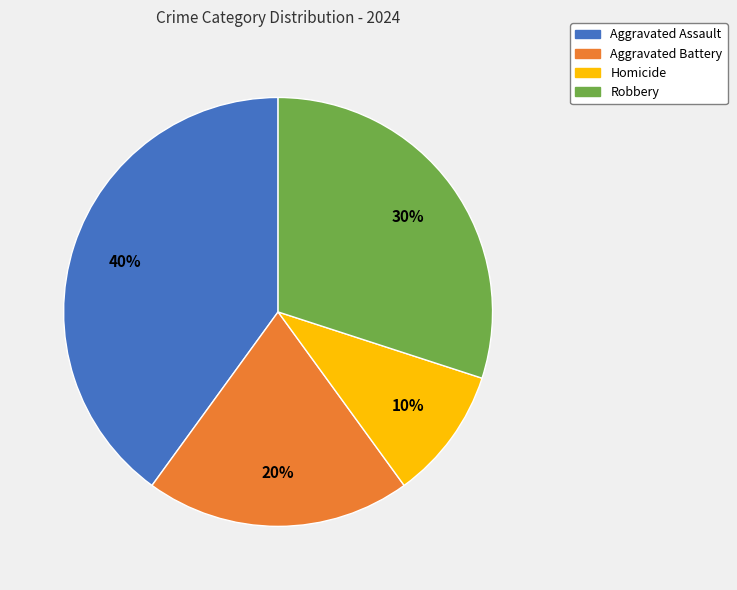

Do Robbery and Aggravated Assault together represent more than half of the pie?

Yes